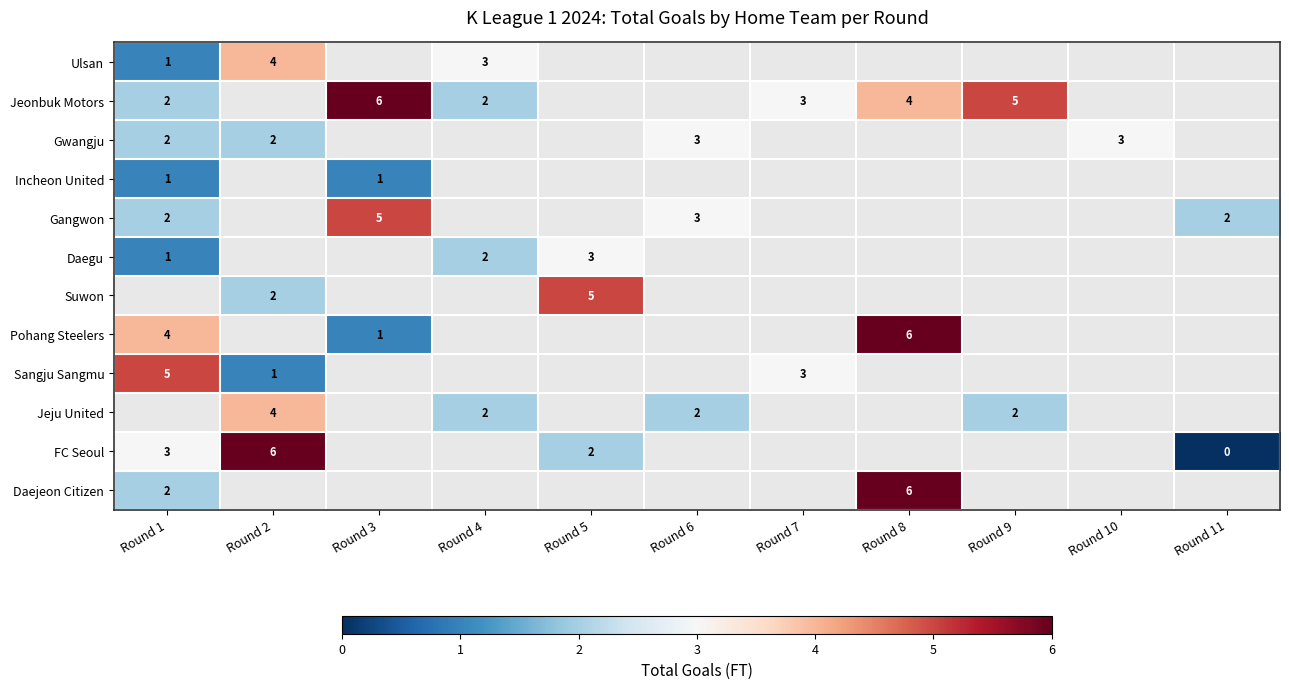

Which label corresponds to the smallest value in the chart?

Round 11